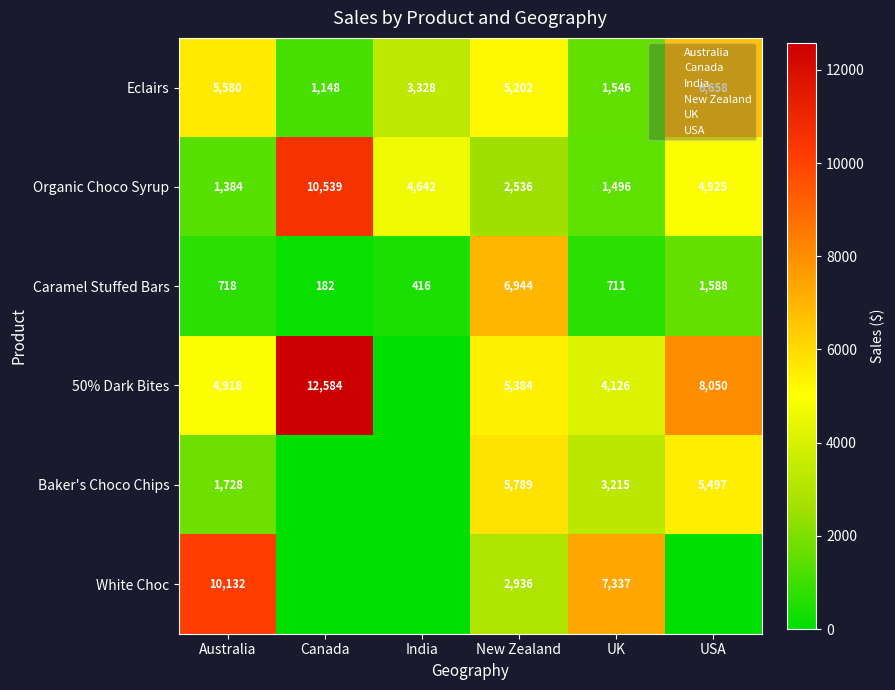

Read the Baker's Choco Chips value at USA.

5496.8